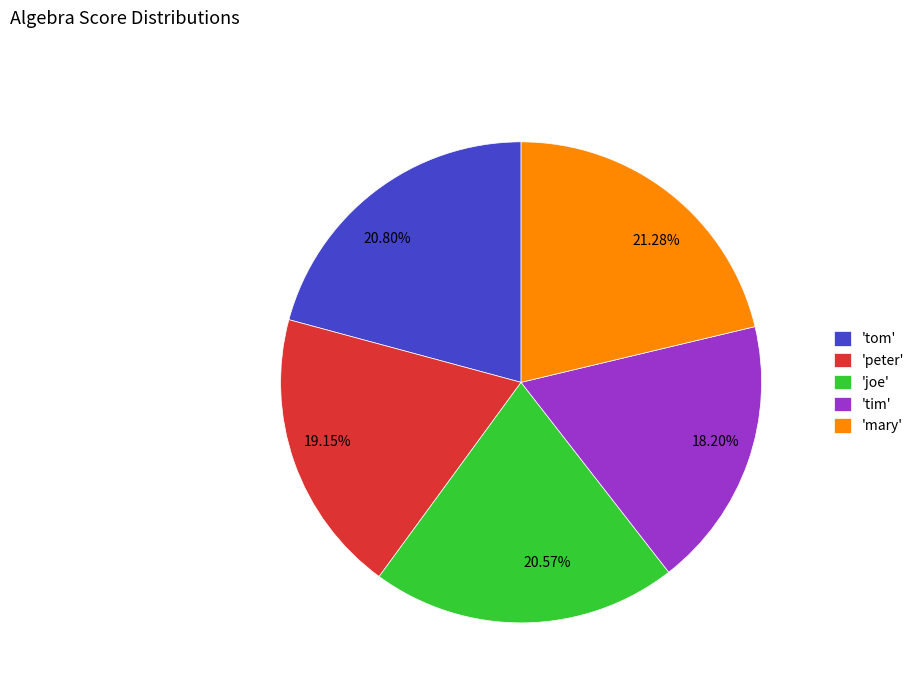

Which slice is the smallest?

'tim'